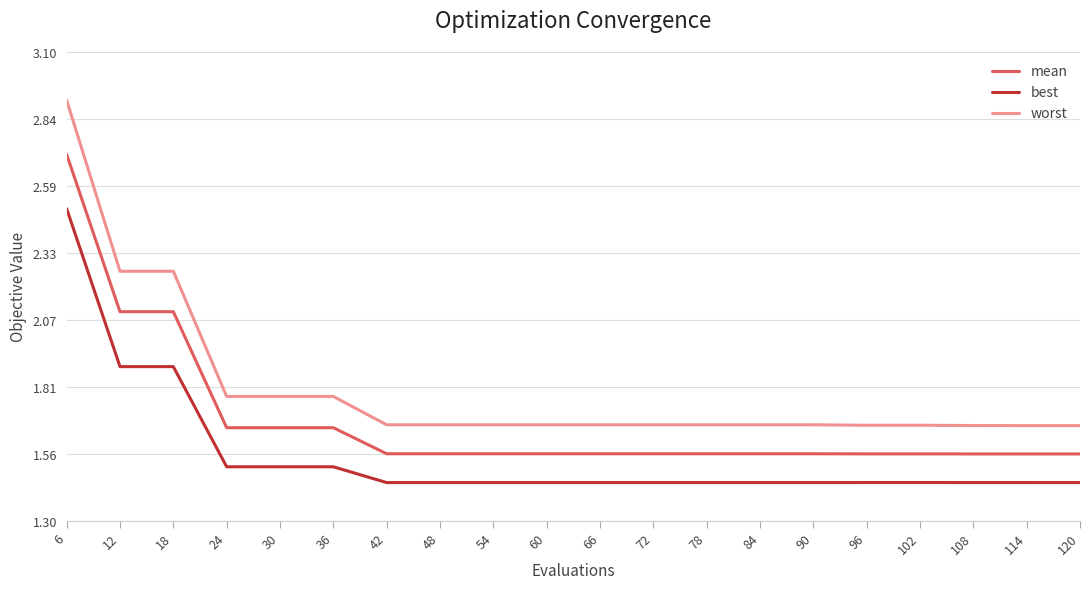

Rank the series at 60 from lowest to highest value.

best, mean, worst